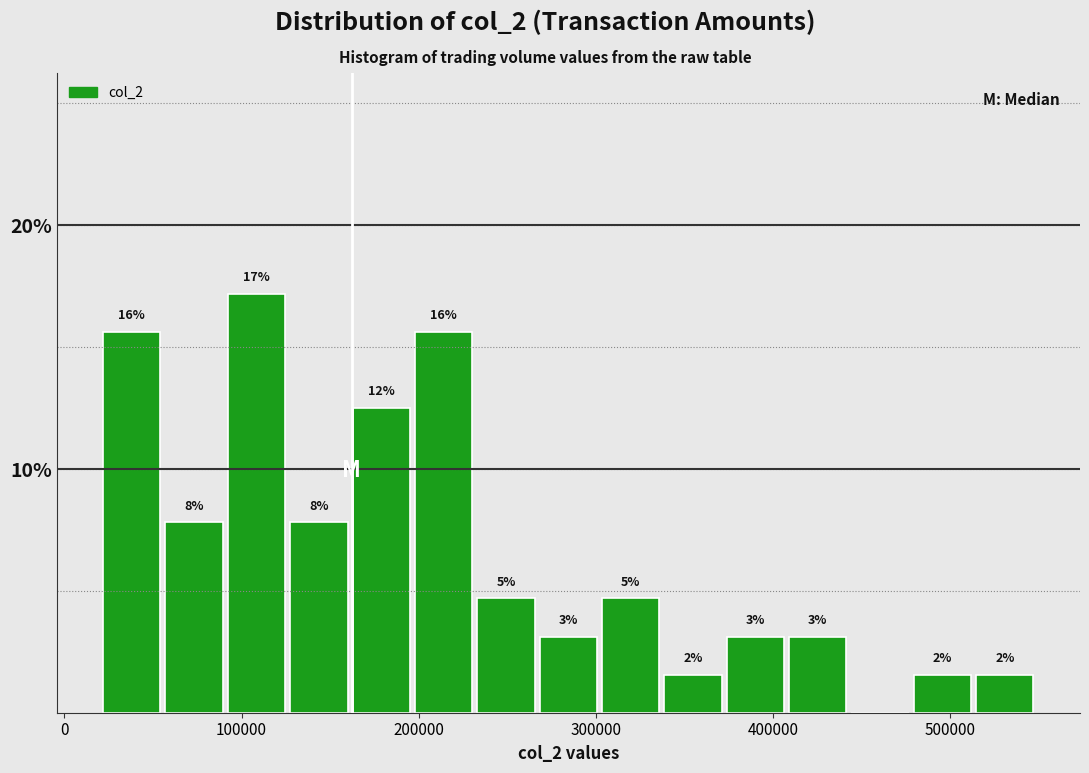

Read against the x-axis, roughly where is the centre of the tallest bar?

110000